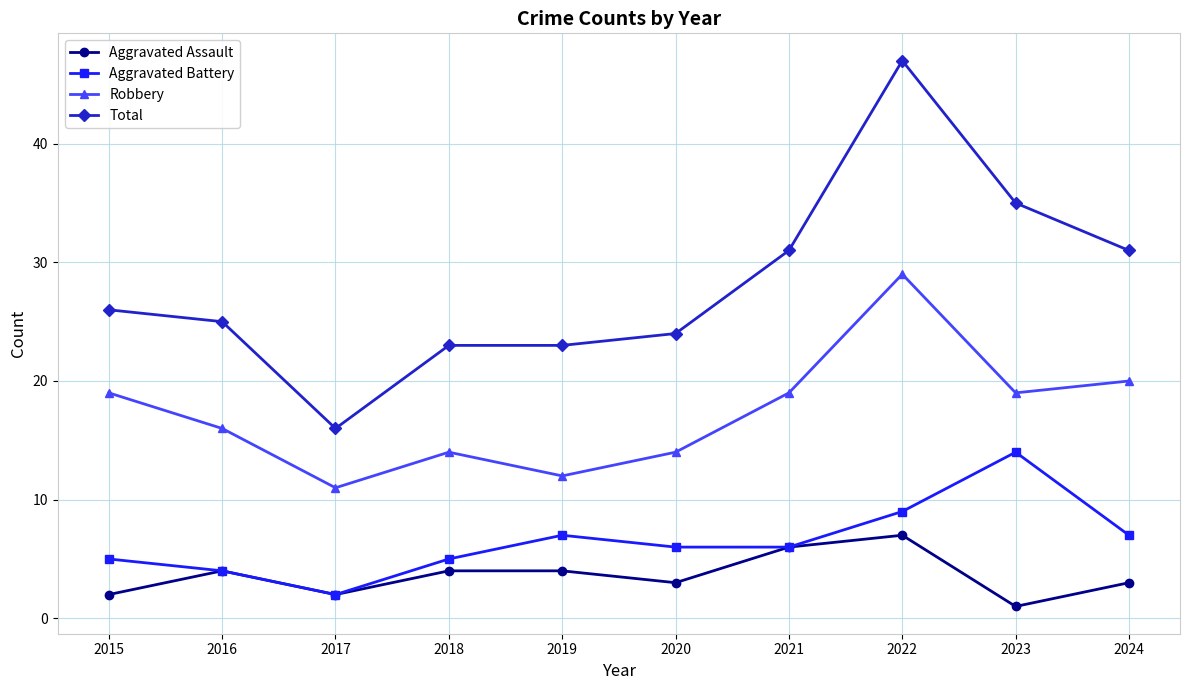

What is the difference between the maximum and second lowest values in the Aggravated Assault series?

5